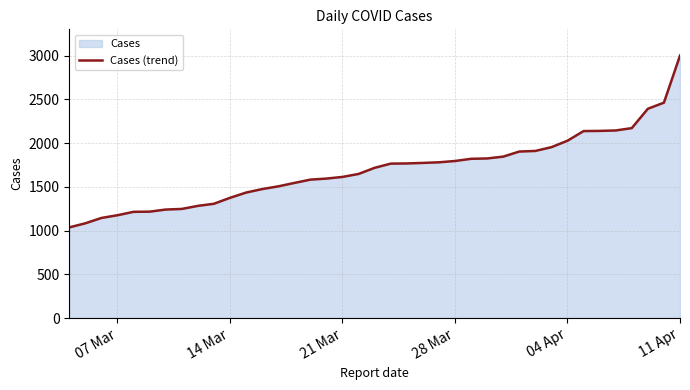

Count the number of categories in the chart.

39